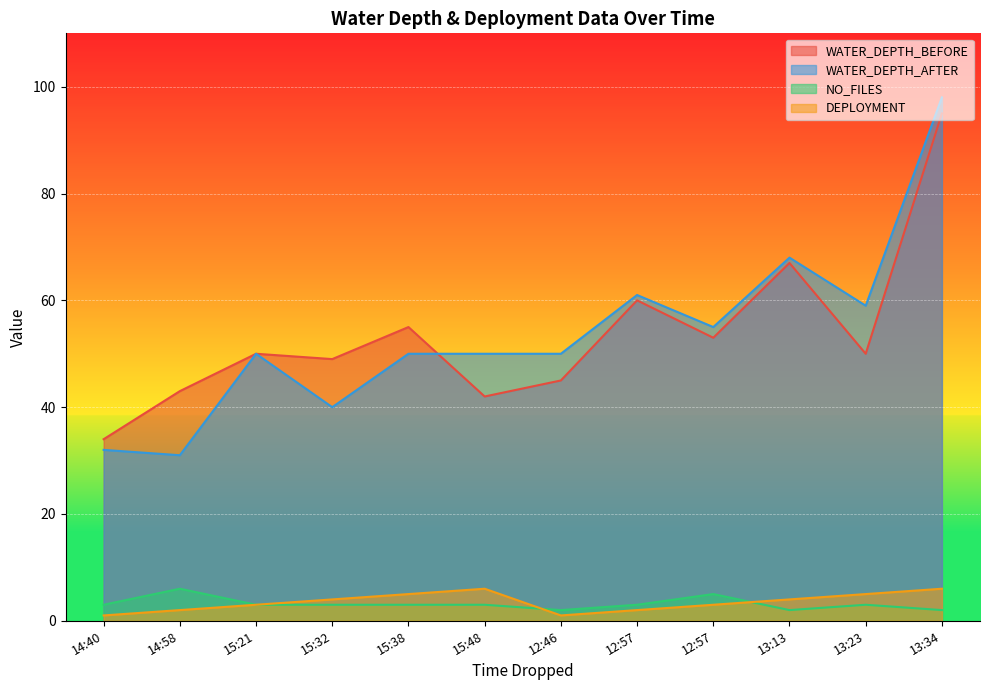

What is the difference between the WATER_DEPTH_AFTER values at 12:57 and 15:21?

5